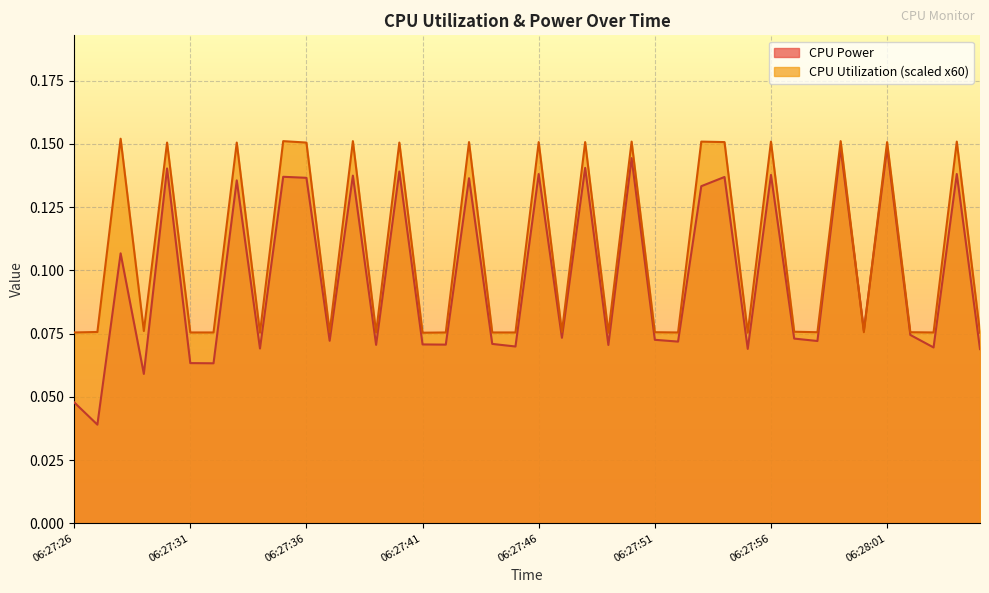

What is the difference between the maximum and minimum values in the CPU Utilization series?

0.1